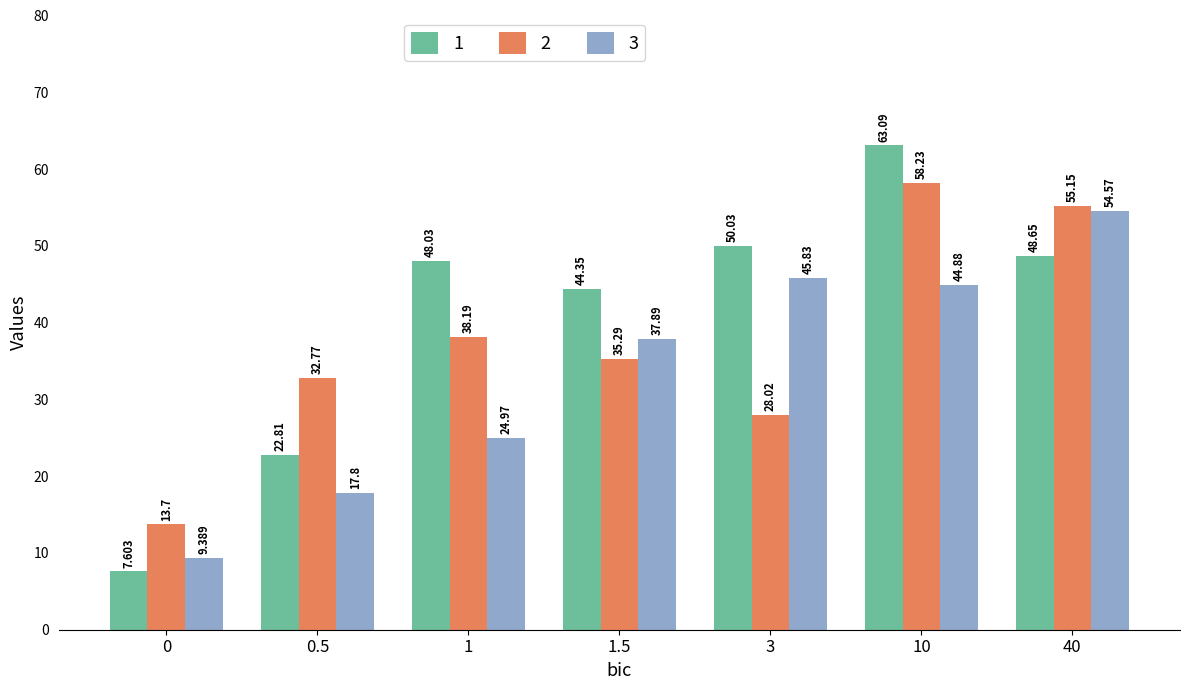

Rank the series by their maximum value, from lowest to highest.

3, 2, 1